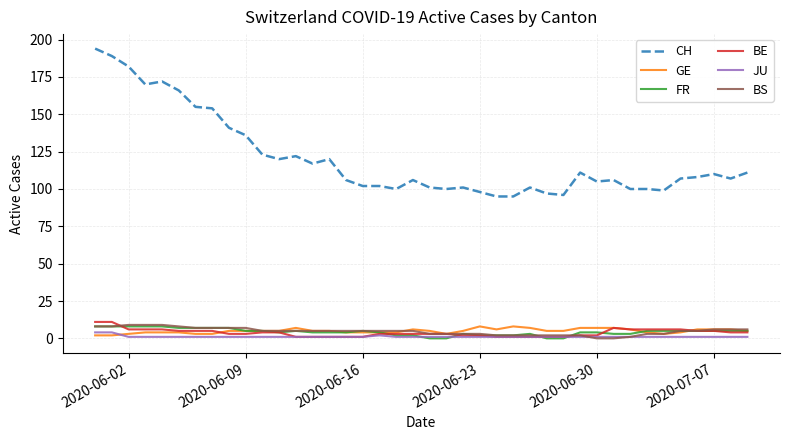

What is the difference between the maximum and minimum values in the GE series?

6